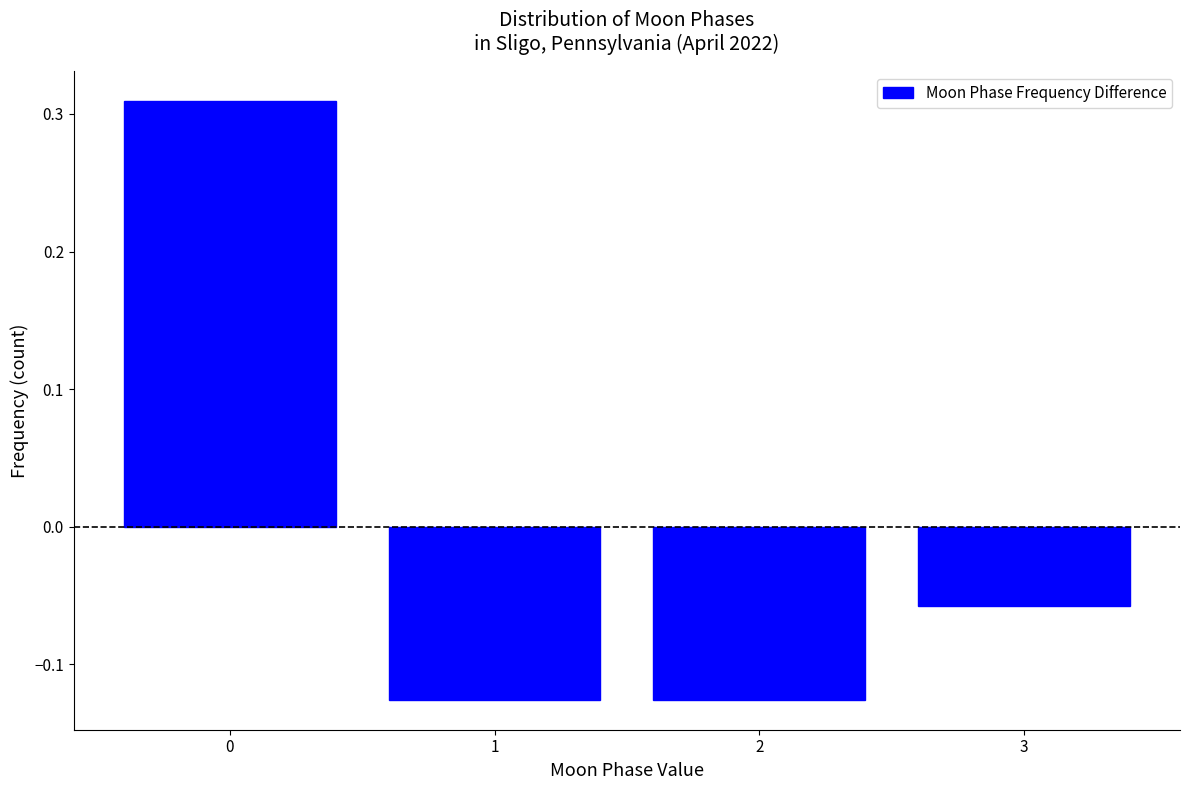

What is the difference between the maximum and second lowest values?

0.4